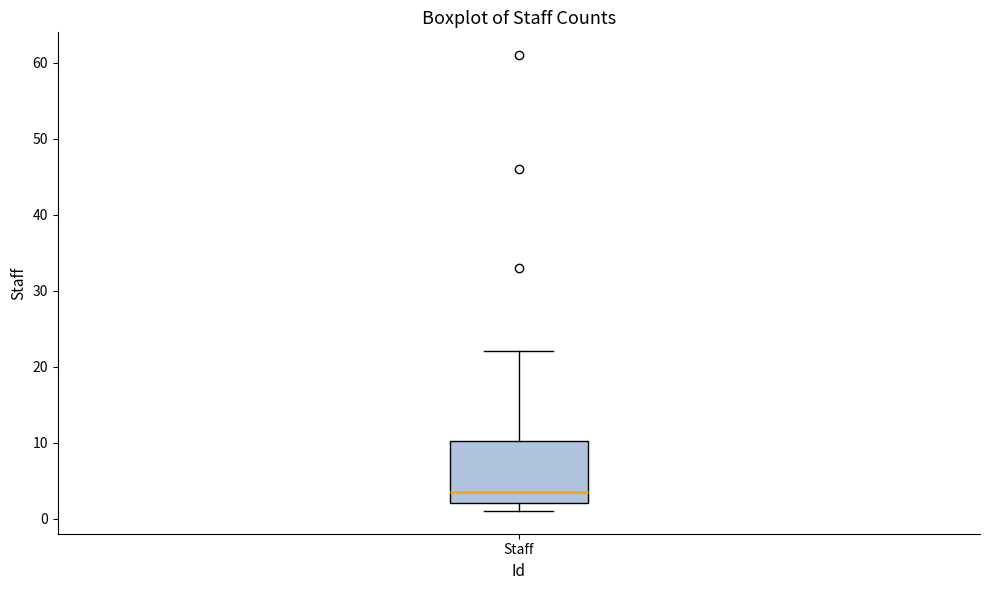

Where does the median line of the box for Staff sit on the y-axis? The values are not printed on the chart, so give them approximately, as read against the axis.

4